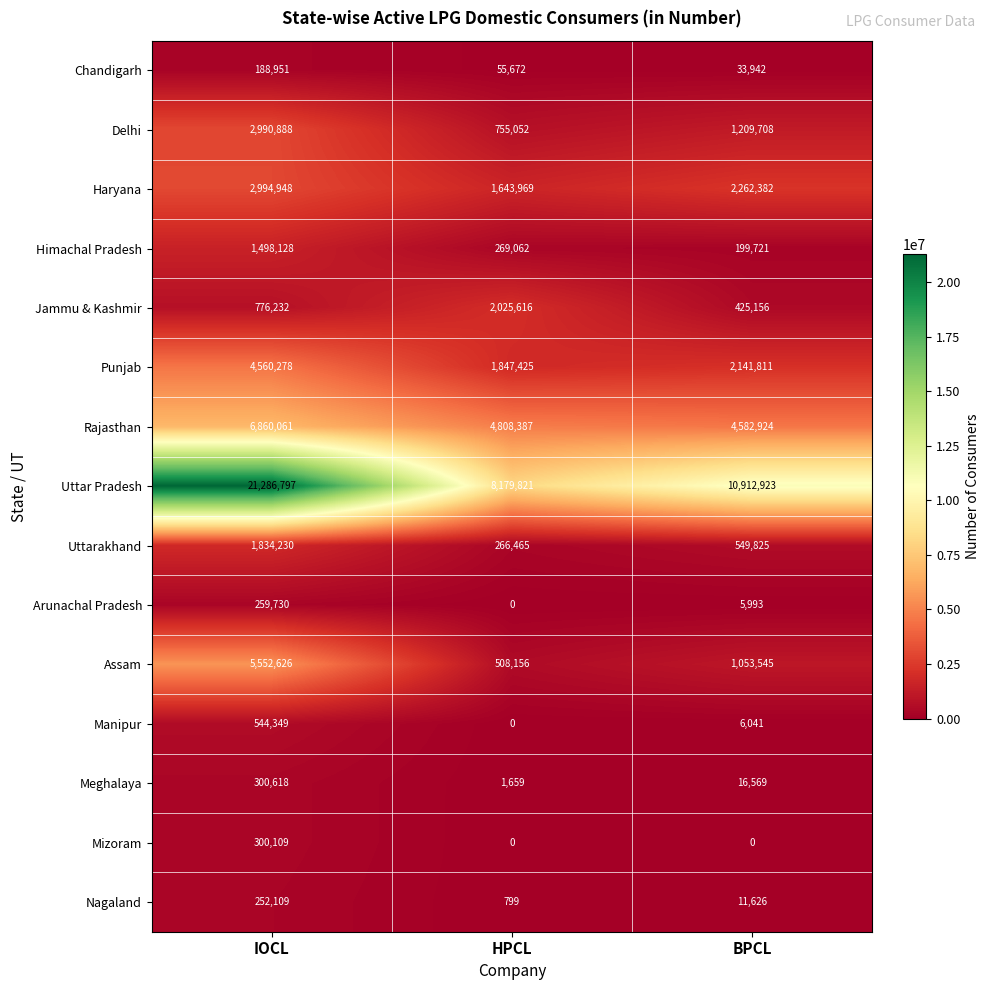

At which category is the sum across all series the highest?

IOCL